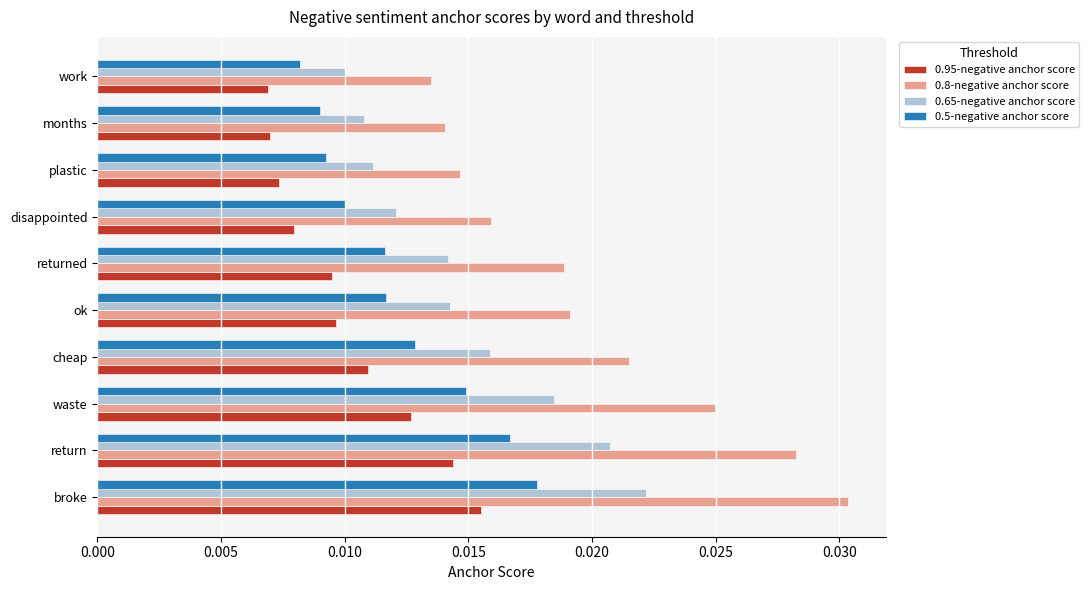

At how many categories does at least one series exceed 0?

10